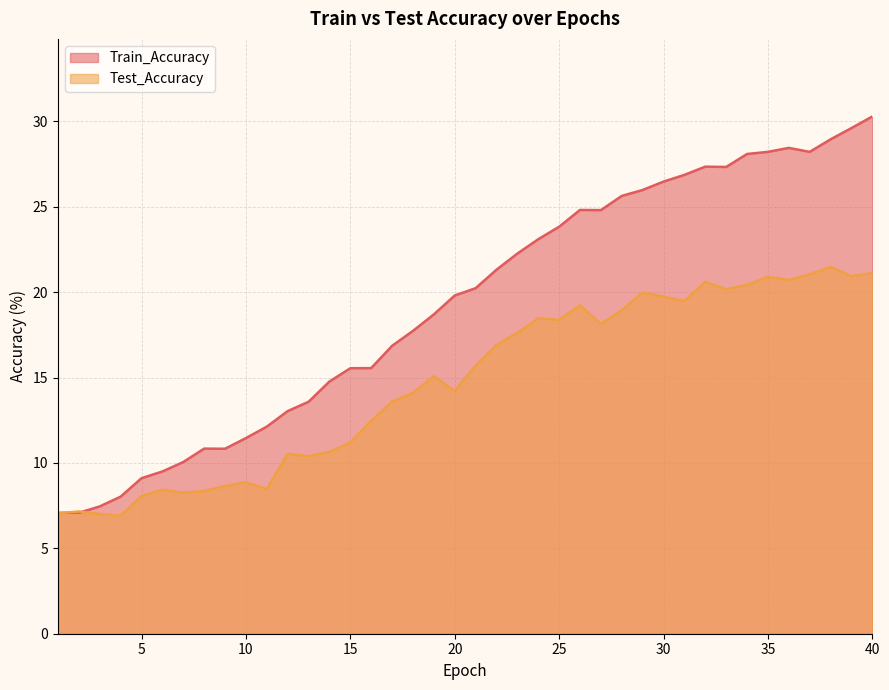

What is the sum of all Test_Accuracy values?

589.3